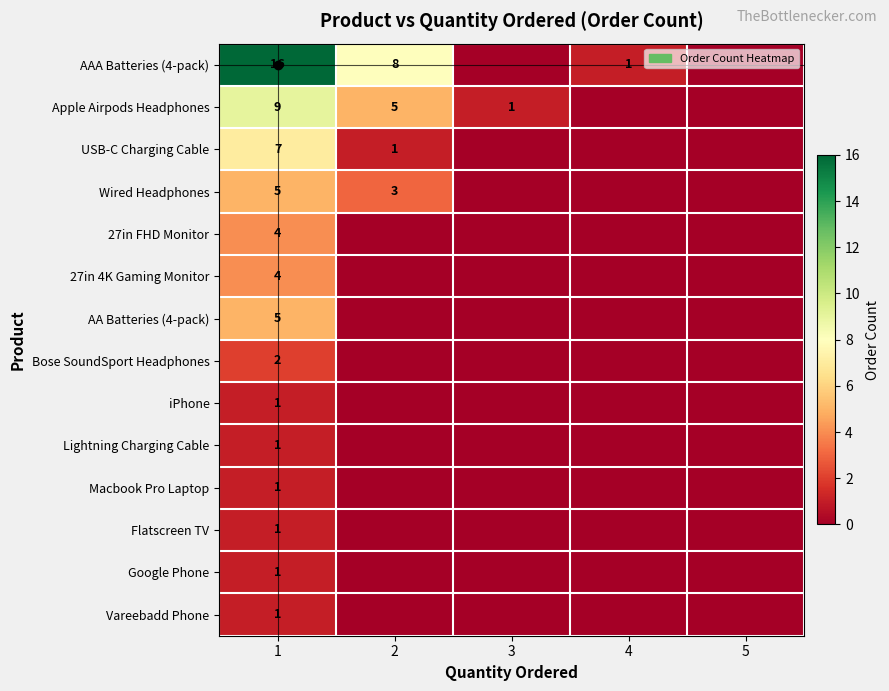

What is the difference between the second highest and minimum values in the Apple Airpods Headphones series?

5